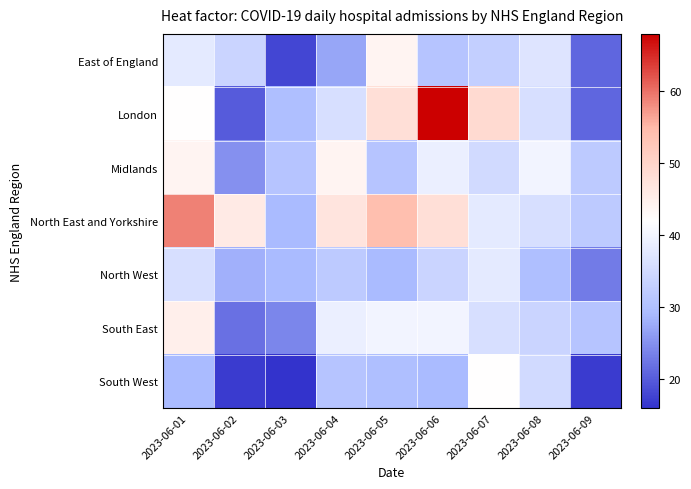

What is the maximum value shown in the chart?

68